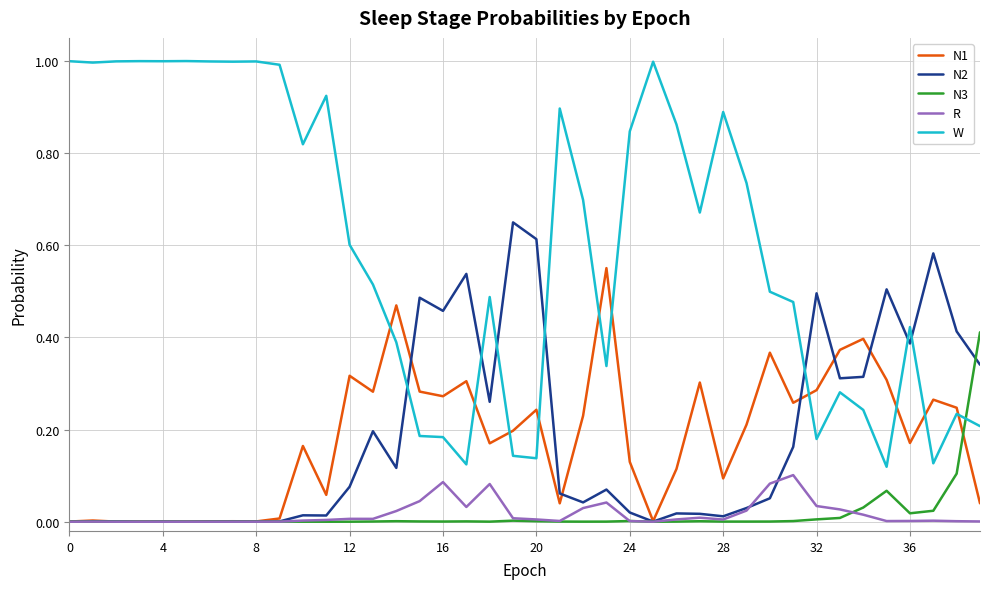

True or false: W and R intersect in this chart.

False